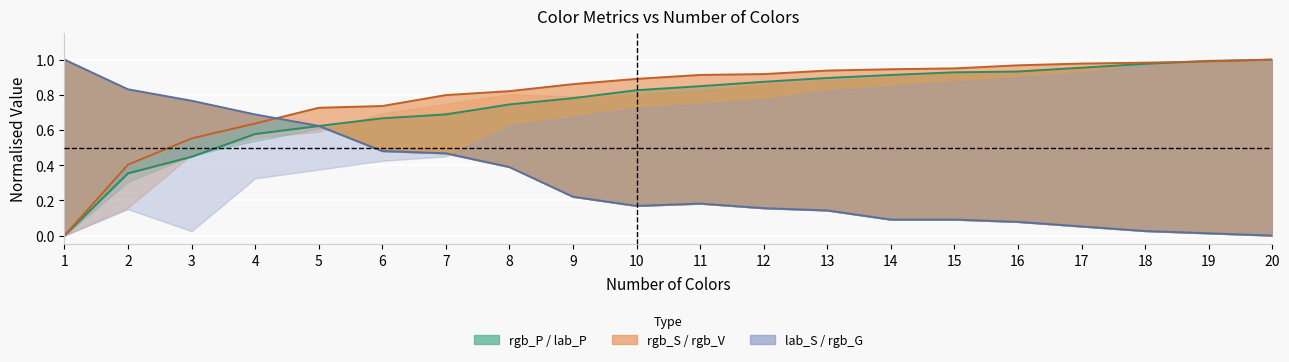

Which series has the largest range (max minus min)?

rgb_P